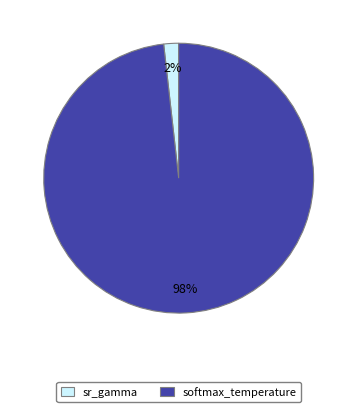

The sr_gamma slice represents 2% of the pie. True or false?

True